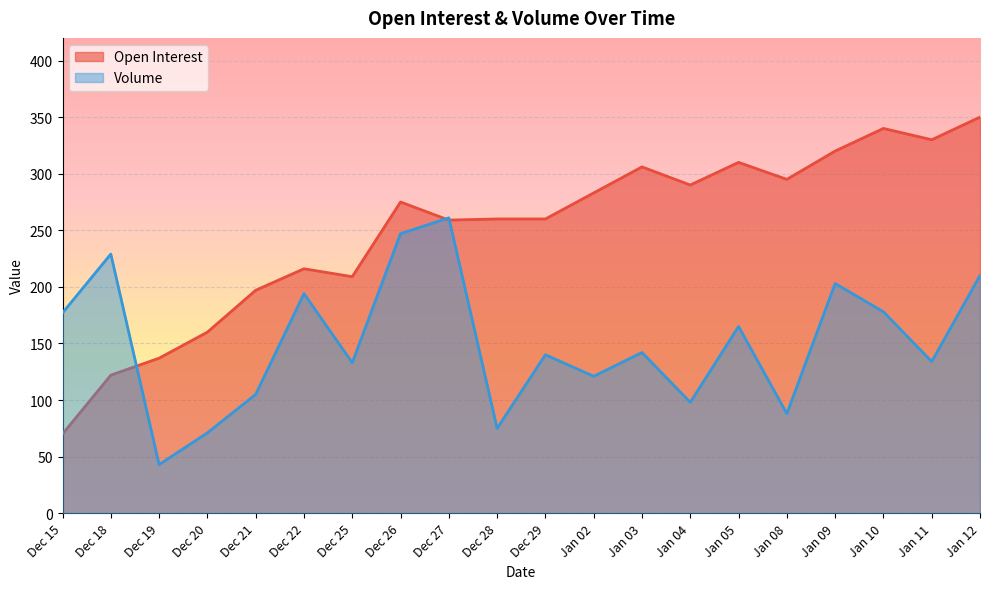

What is the label of the 12th point from the right?

Dec 27